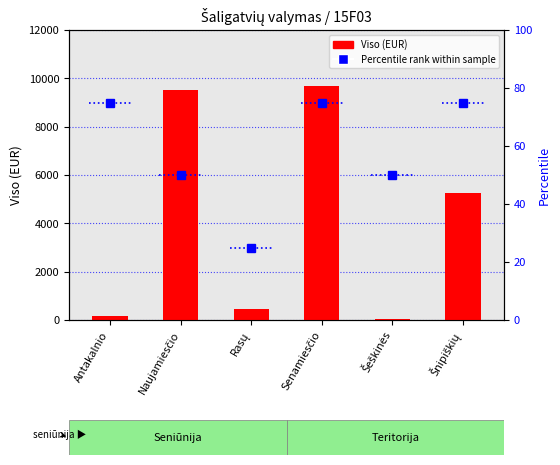

Rank the series by their average value, from lowest to highest.

Percentile rank within sample, Viso (EUR)